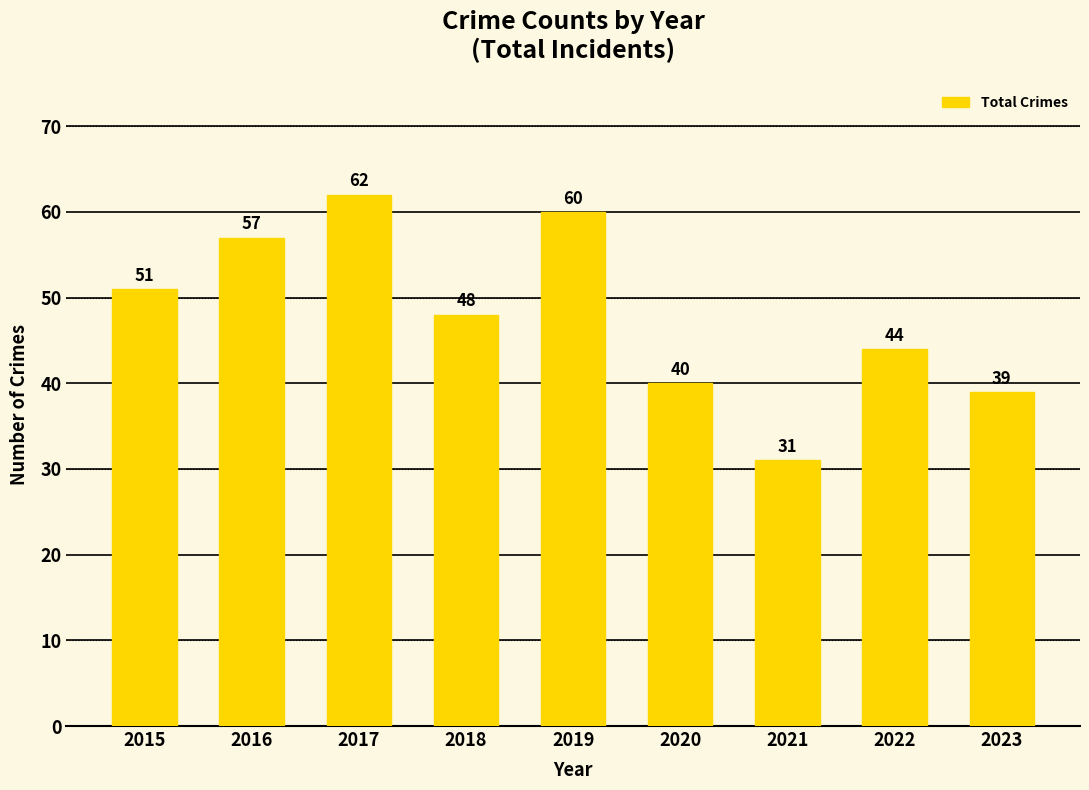

What is the sum of the values at 2016 and 2022?

101